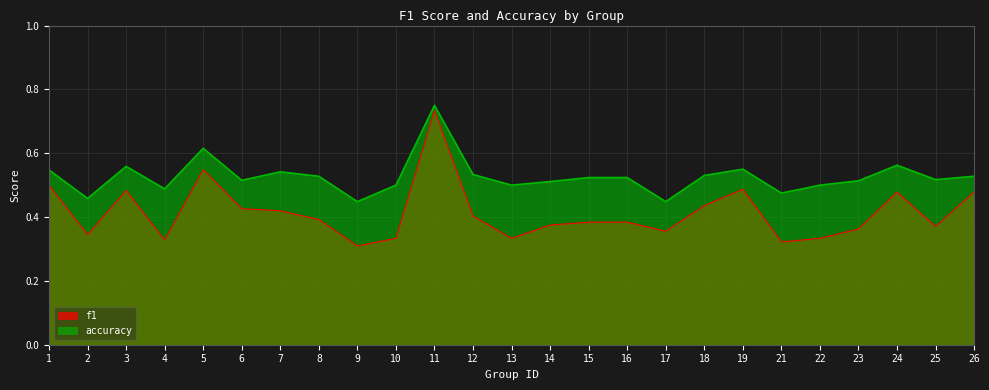

At 5, list the series in order from smallest to largest.

f1, accuracy